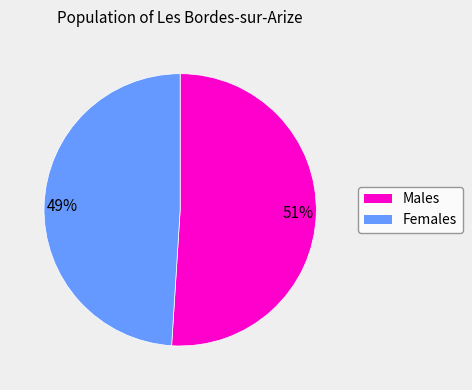

Does 49% represent more than half of the total?

No